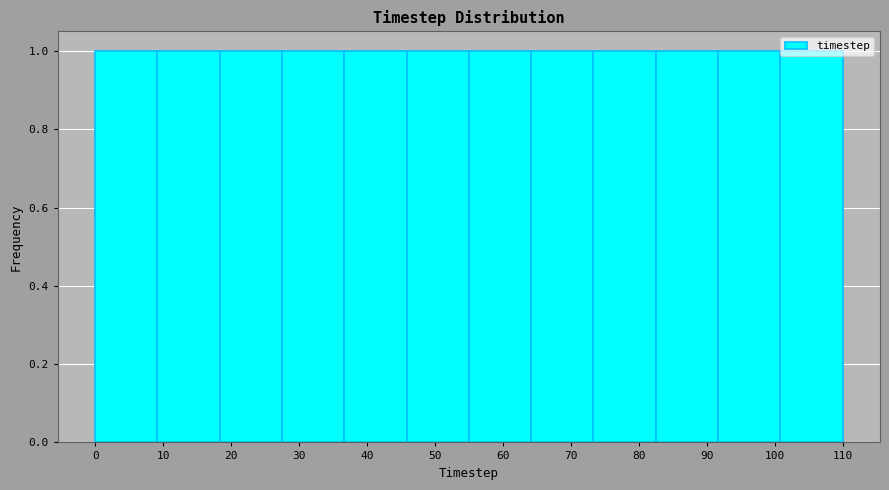

Reading left to right, list every bar in this chart as the range it spans on the x-axis followed by its height. Neither the bar edges nor the heights are printed on the chart, so give them approximately, as read against the axes.

0 to 9: 1
9 to 18: 1
18 to 28: 1
28 to 37: 1
37 to 46: 1
46 to 55: 1
55 to 64: 1
64 to 73: 1
73 to 83: 1
83 to 92: 1
92 to 101: 1
101 to 110: 1